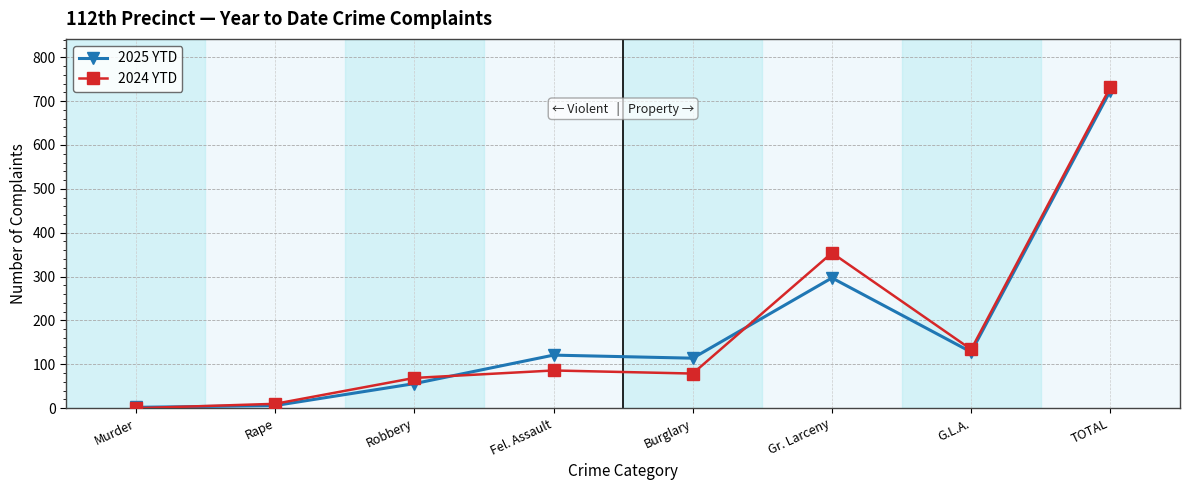

Reading left to right, transcribe all the data shown in this chart.

2025 YTD: 2	6	56	121	114	297	128	724
2024 YTD: 0	10	69	86	79	354	134	732